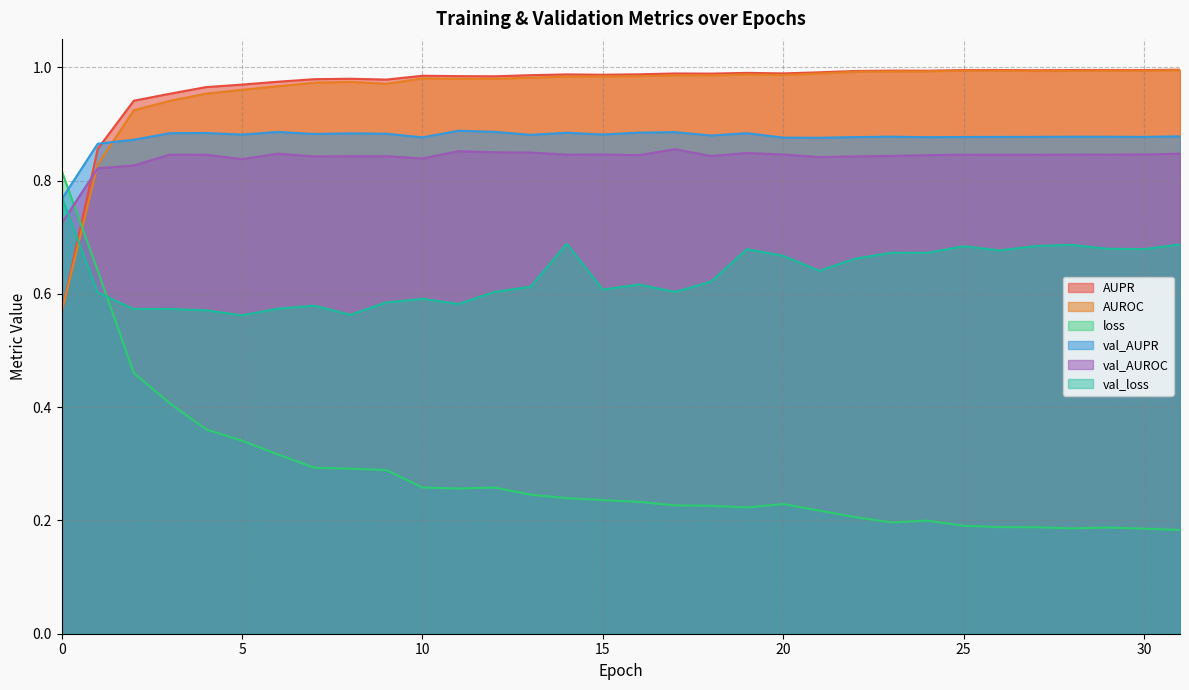

How many categories are shown in the chart?

32